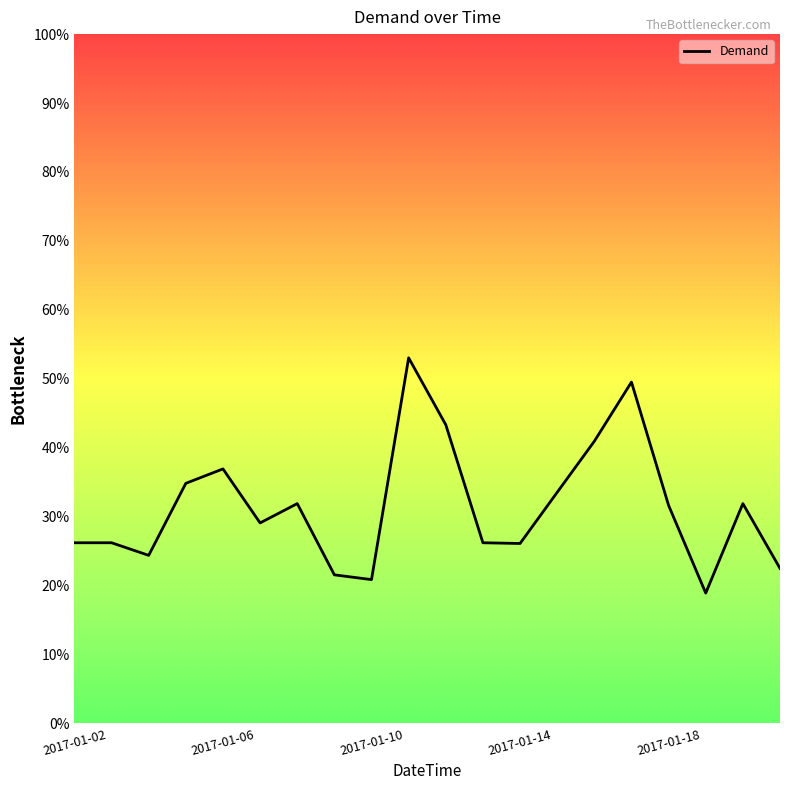

What is the maximum value shown in the chart?

53.0